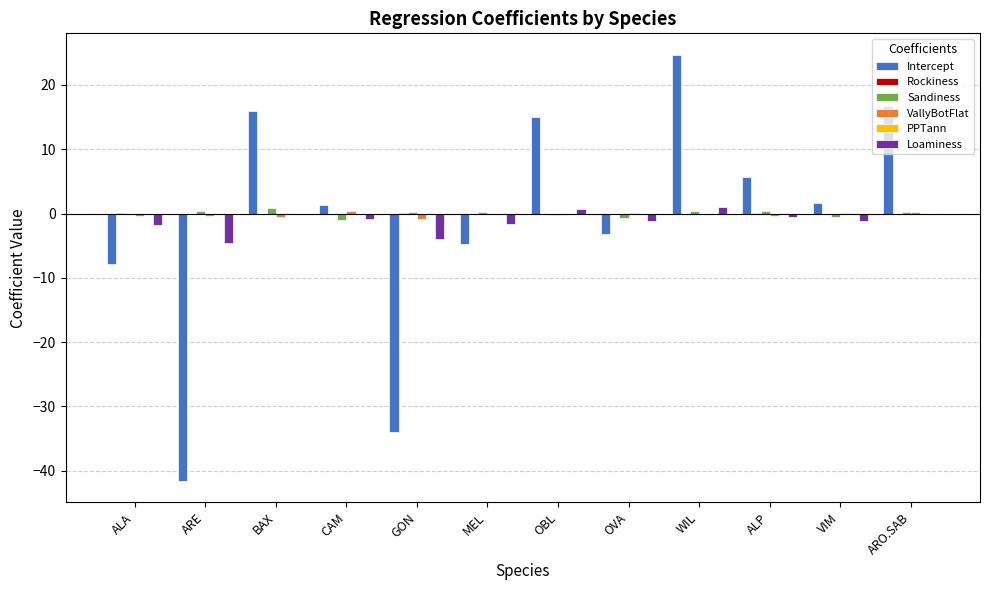

What is the sum of all VallyBotFlat values?

-2.1